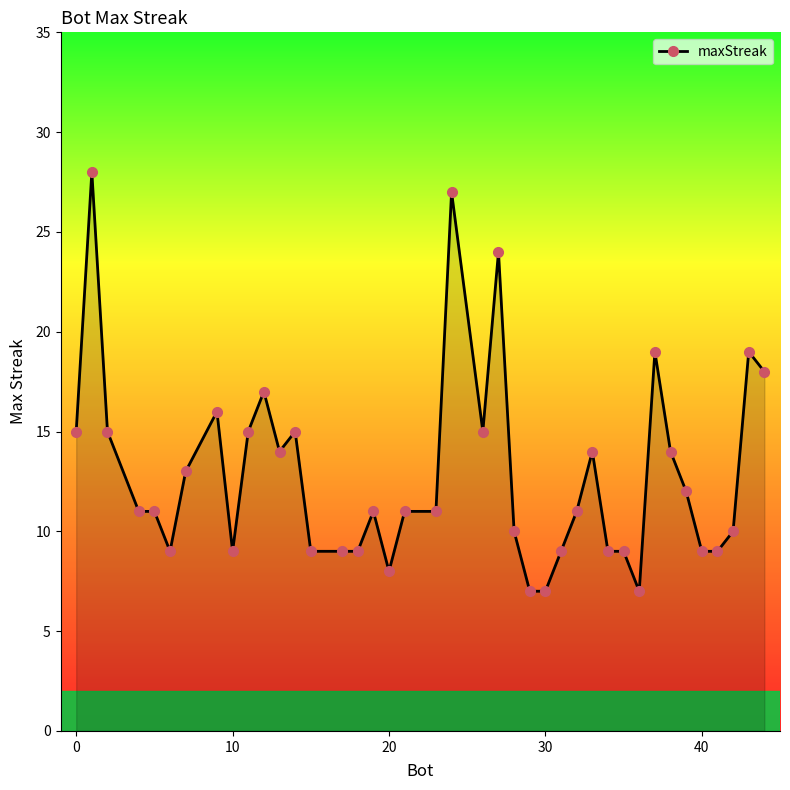

Reading left to right, list all the values displayed in this chart.

15	28	15	11	11	9	13	16	9	15	17	14	15	9	9	9	11	8	11	11	27	15	24	10	7	7	9	11	14	9	9	7	19	14	12	9	9	10	19	18